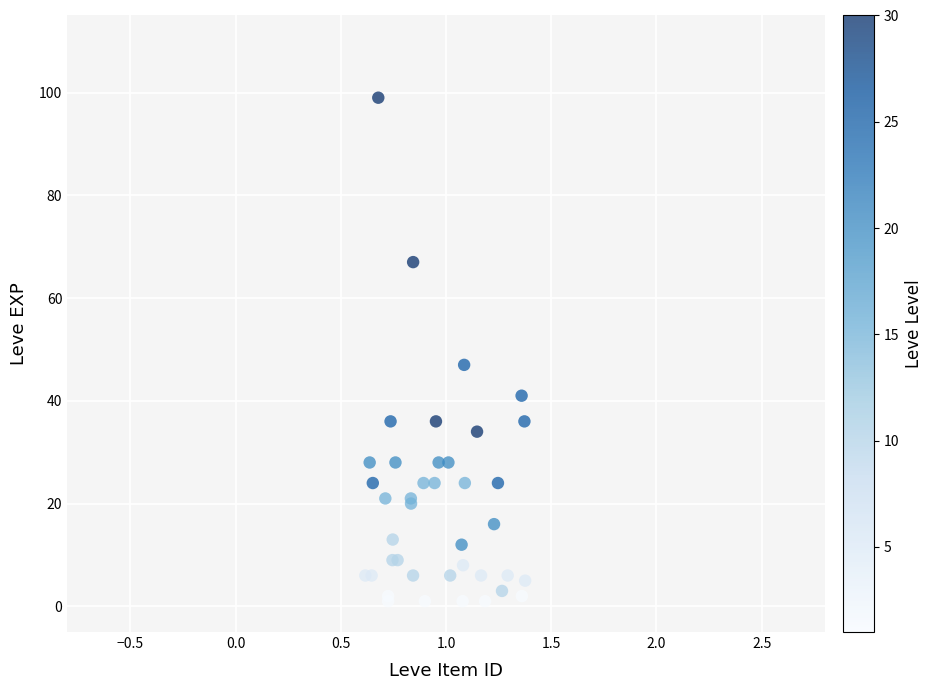

What Y value in the scatter plot is closest to 50?

47